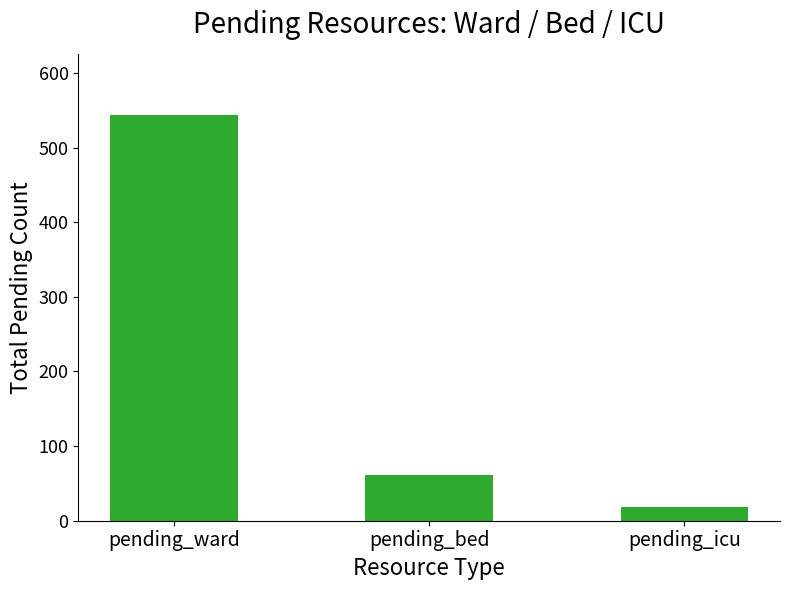

Which has a higher value, pending_bed or pending_ward?

pending_ward